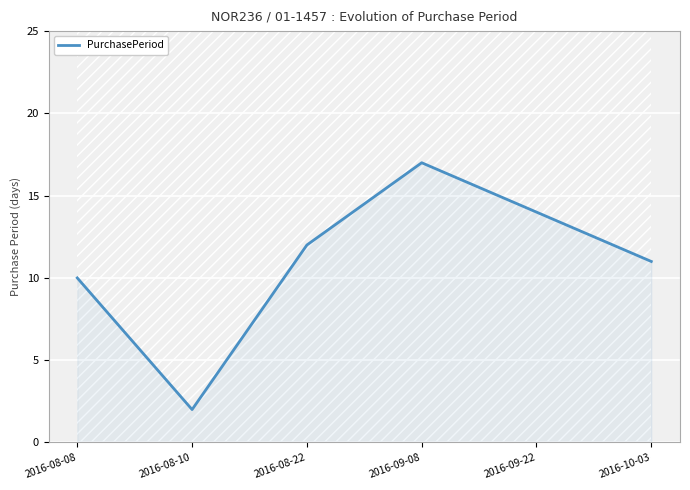

True or false: there are more than 1 points higher than both neighbors.

False